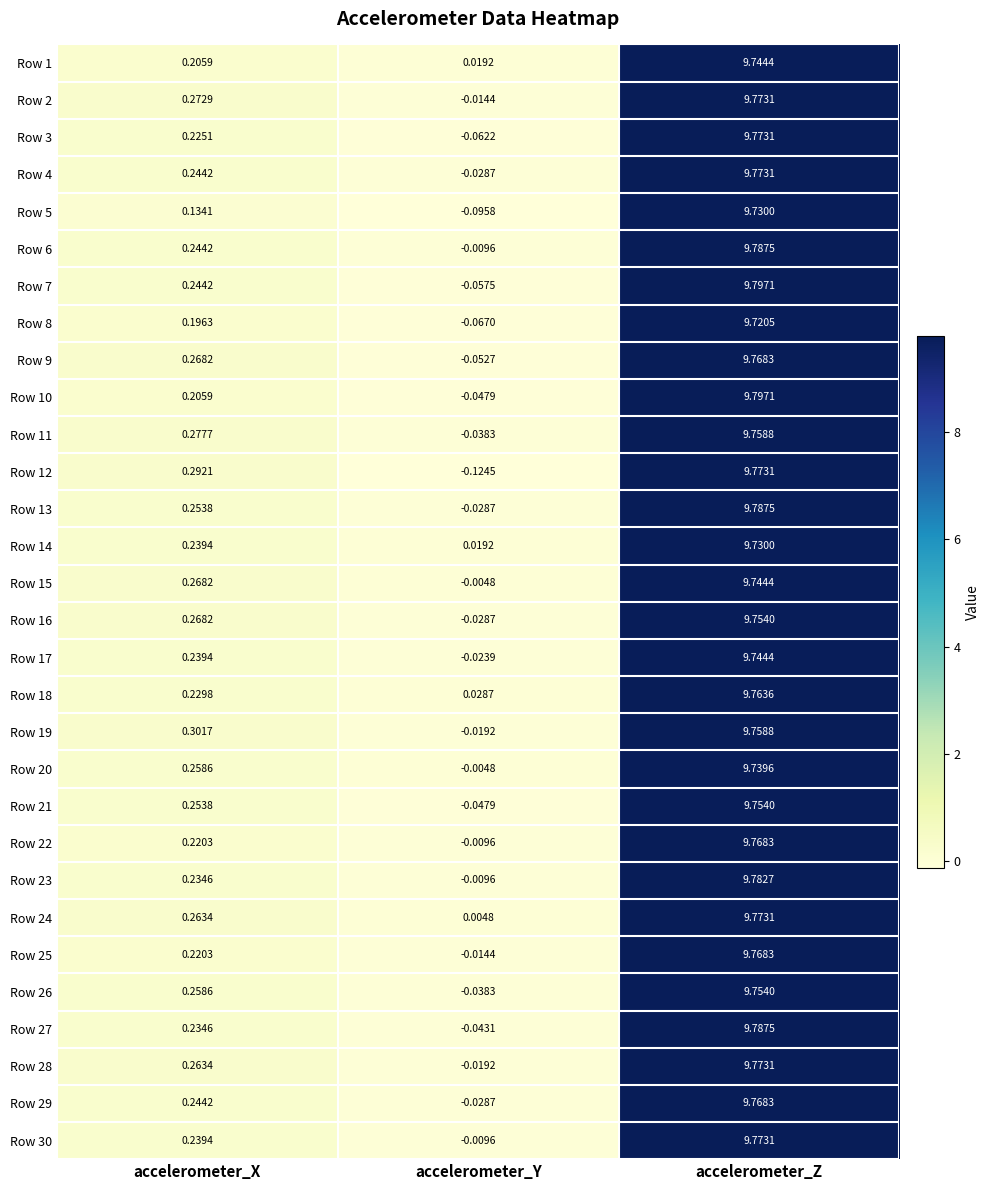

Which category has the highest value in the Row 10 series?

accelerometer_Z